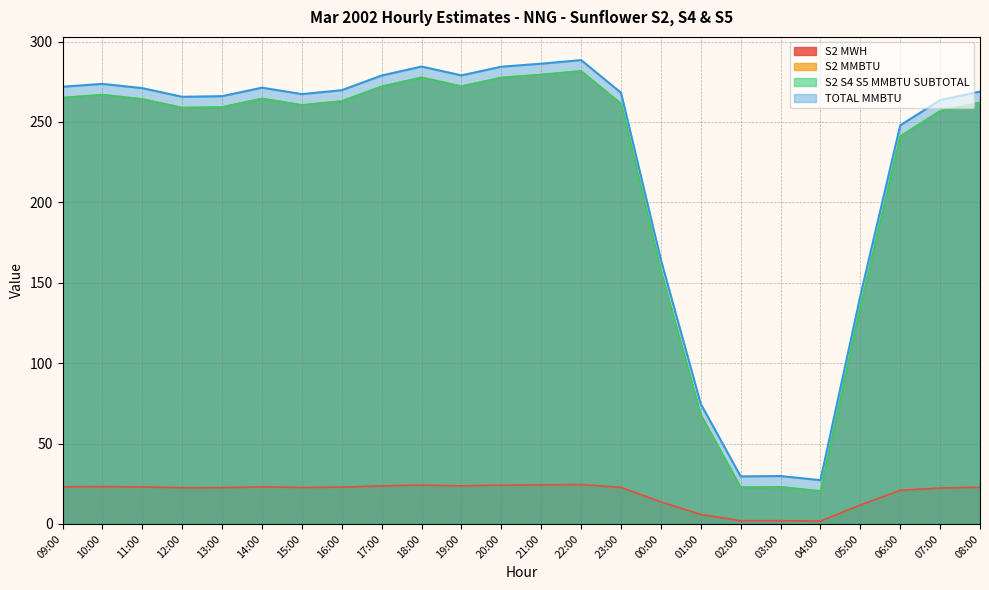

True or false: TOTAL MMBTU and S2 MWH cross at least once.

False